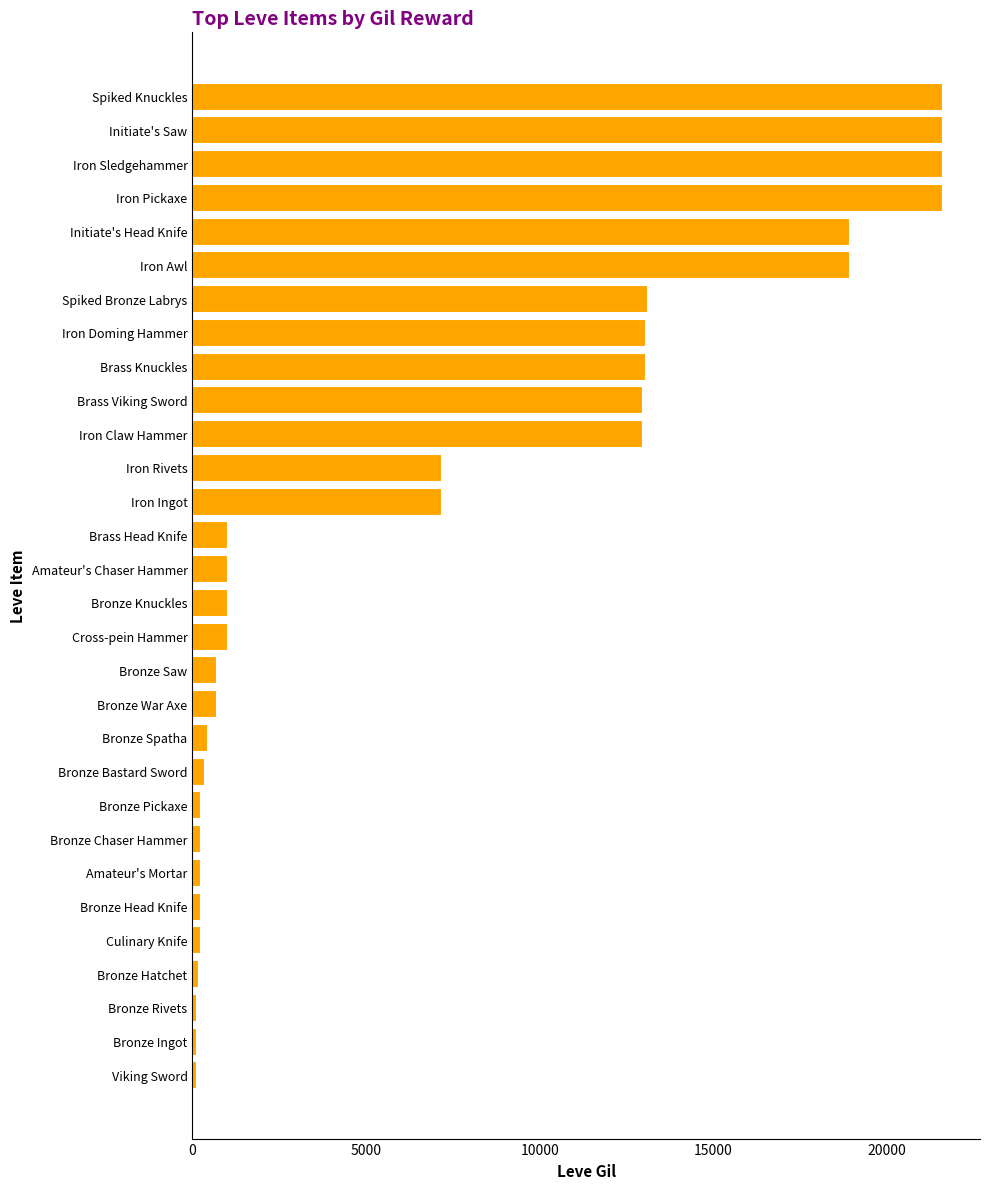

How many bars are there in total?

30